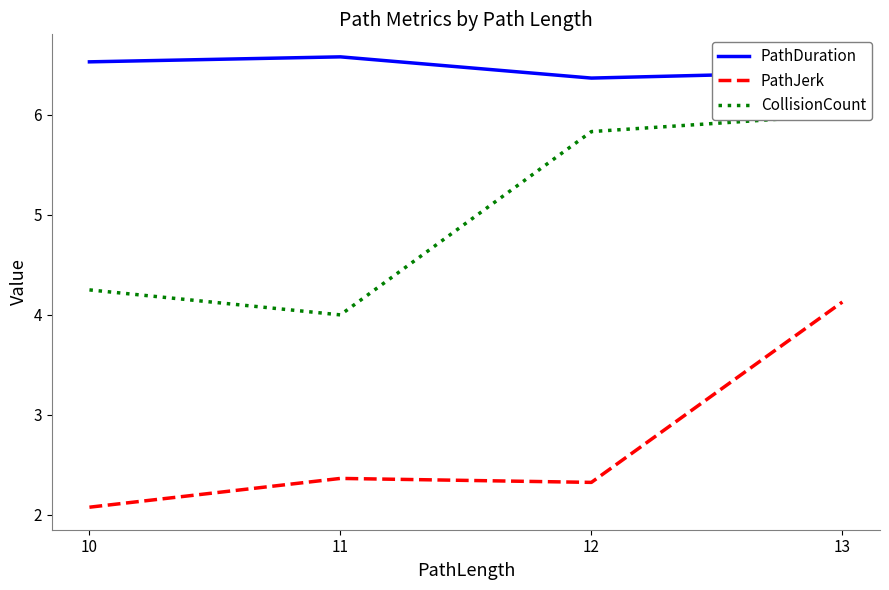

List the series in order of their overall mean, lowest first.

PathJerk, CollisionCount, PathDuration